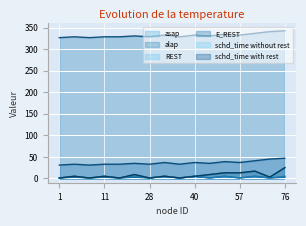

What is the total value across all series at 76?

448